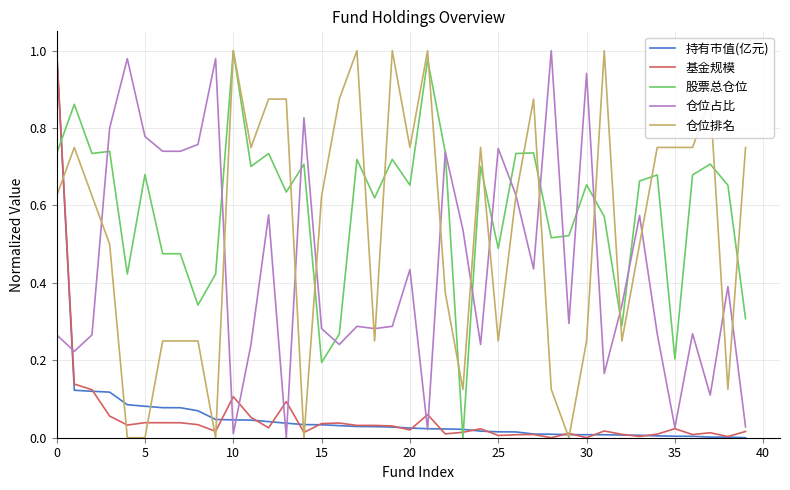

Which series has the largest total across all categories?

股票总仓位